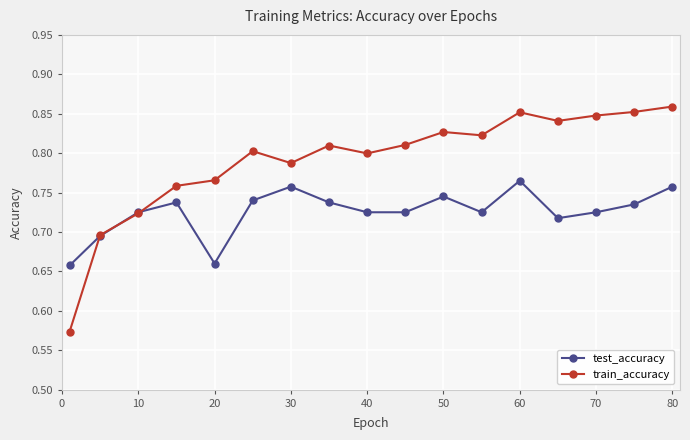

How many interior local valleys does the train_accuracy series have?

4